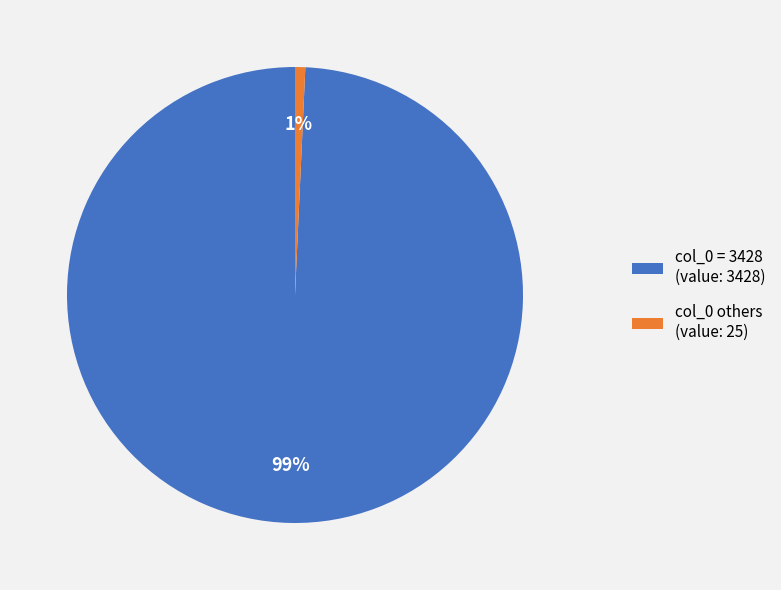

The col_0 = 3428 (value: 3428) slice represents 99% of the pie. True or false?

True